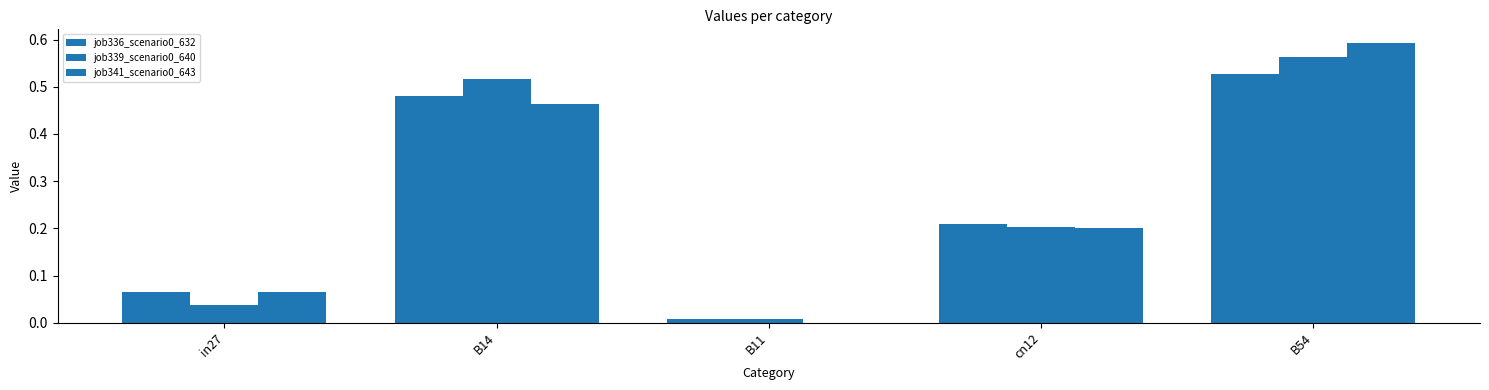

What is the label of the 2nd bar from the right?

cn12